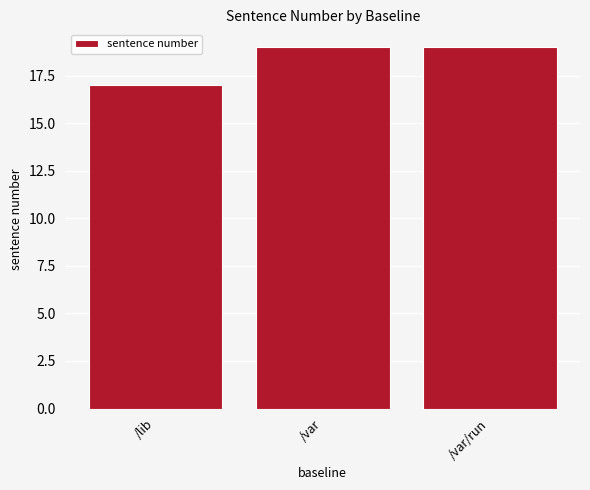

Reading right to left, what are all the values shown in this chart?

/var/run=19	/var=19	/lib=17